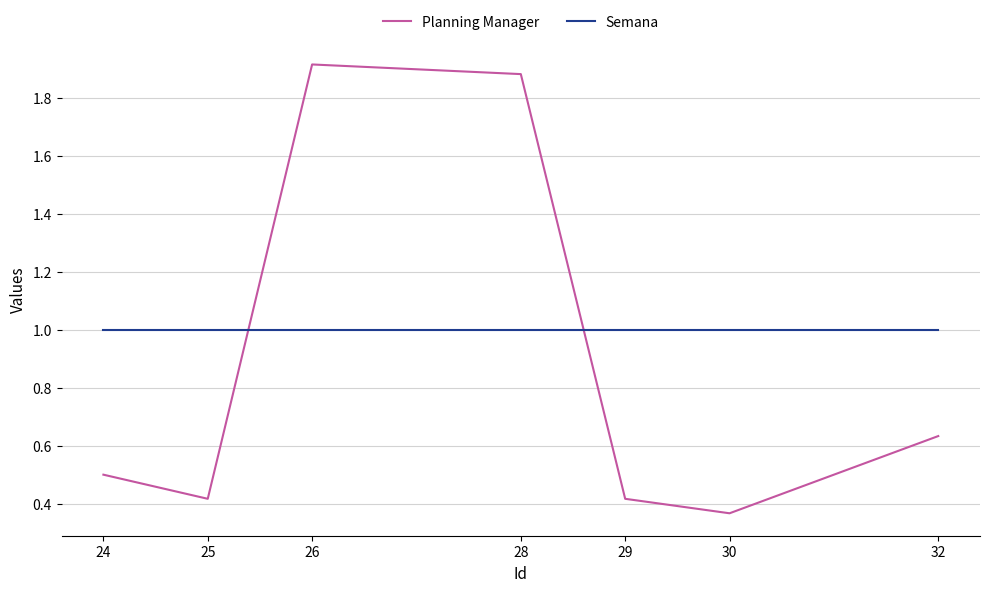

What is the highest value of the Semana series?

1.0